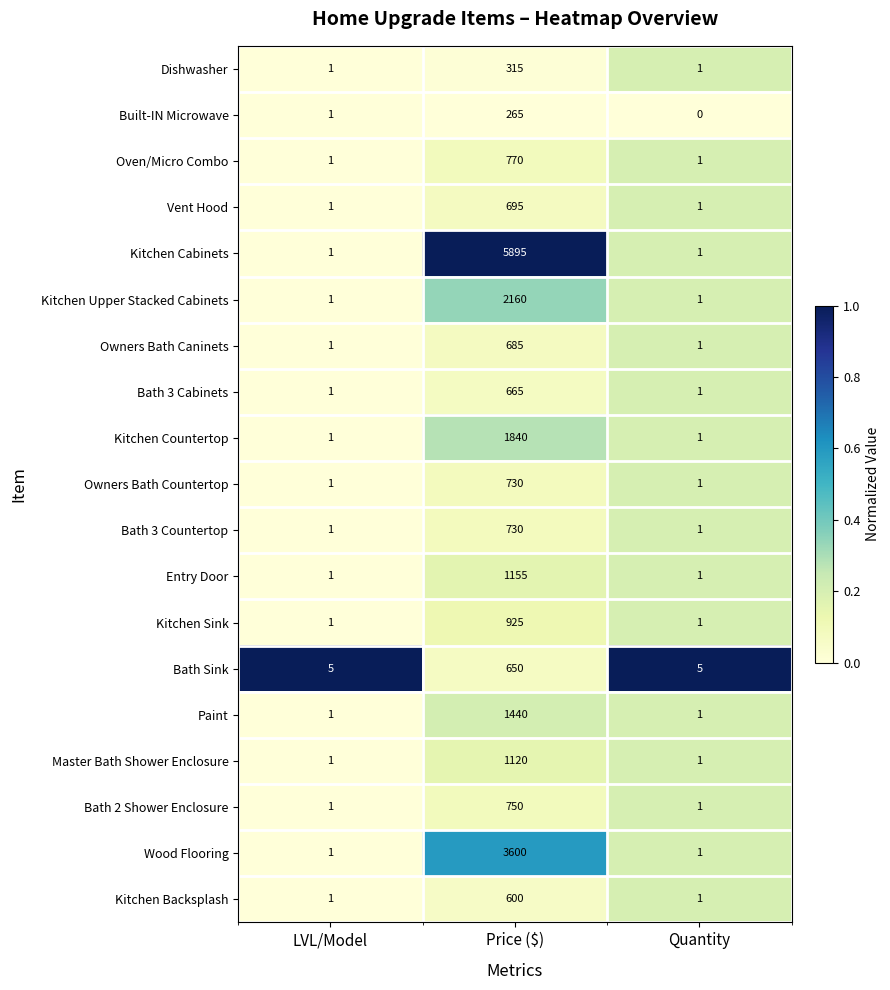

Read the Kitchen Sink value at Price ($).

925